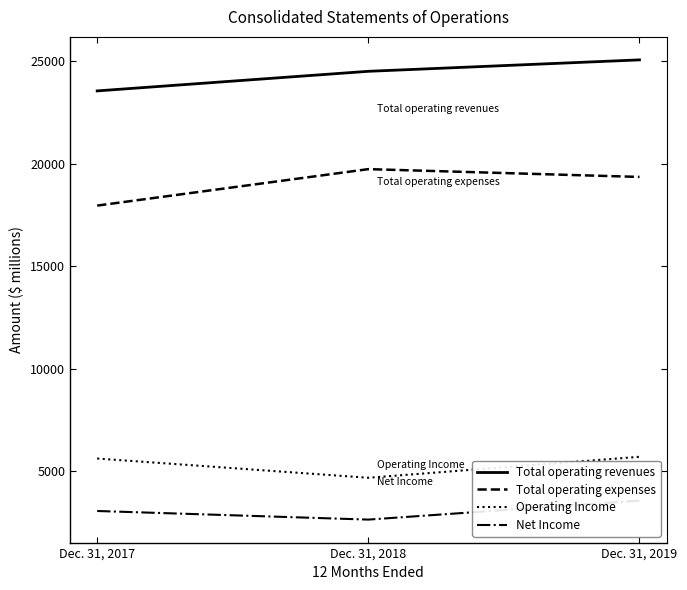

What is the value of the Net Income point at the 3rd from the left?

3571